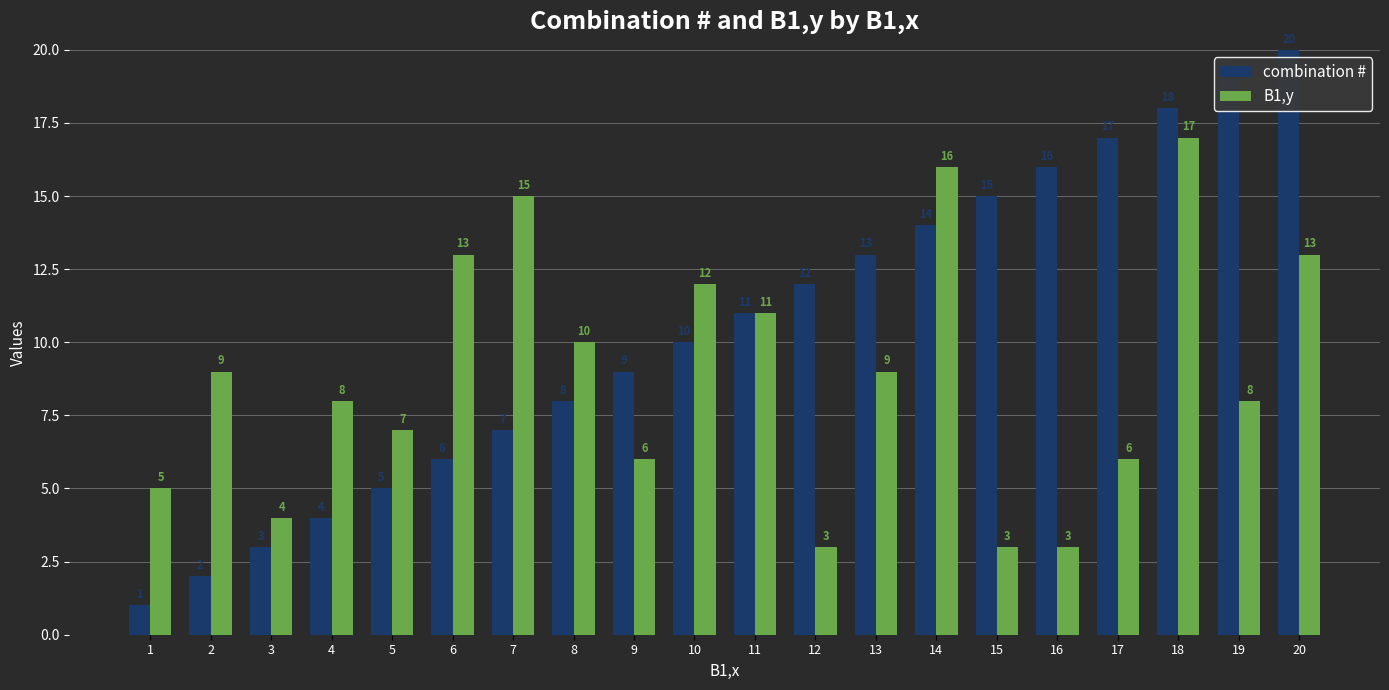

Which category has the highest value in the B1,y series?

18